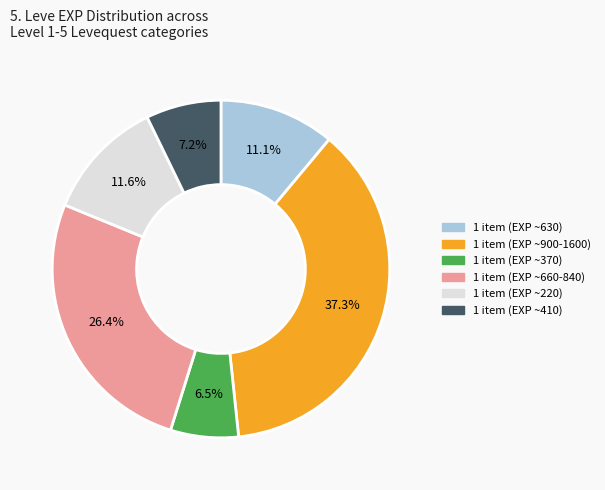

Is there any slice that represents more than half of the pie?

No